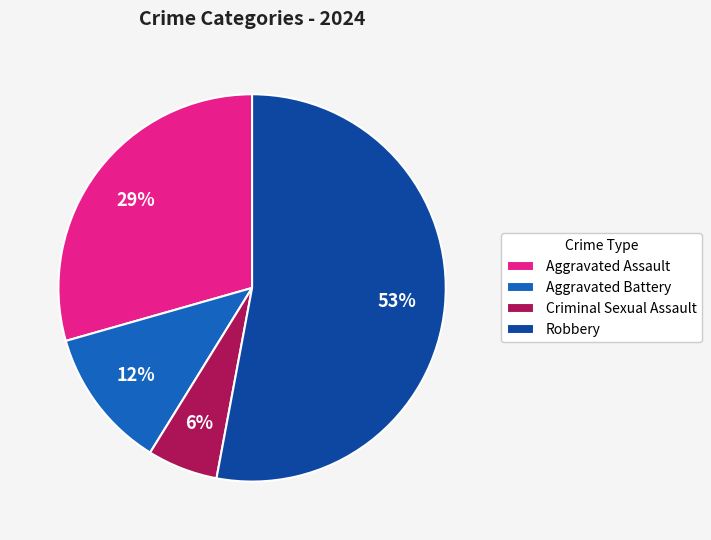

The Criminal Sexual Assault slice represents 1% of the pie. True or false?

False